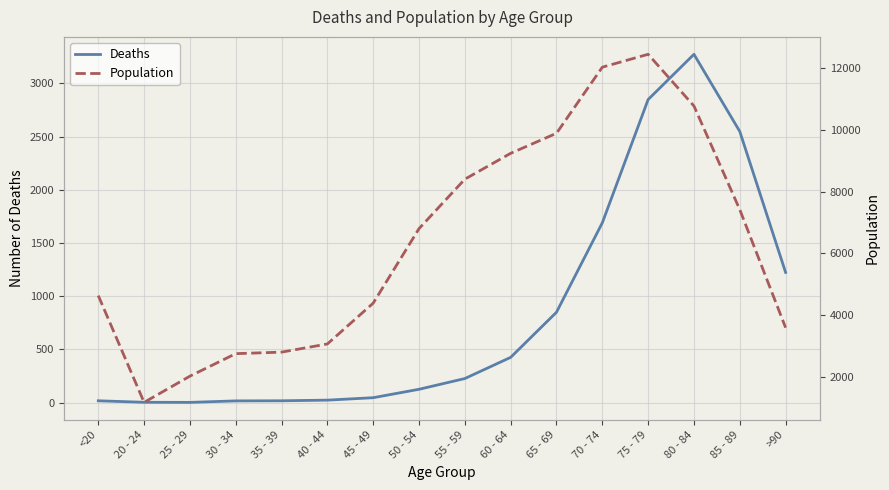

At which label does Population first exceed 6803?

55 - 59